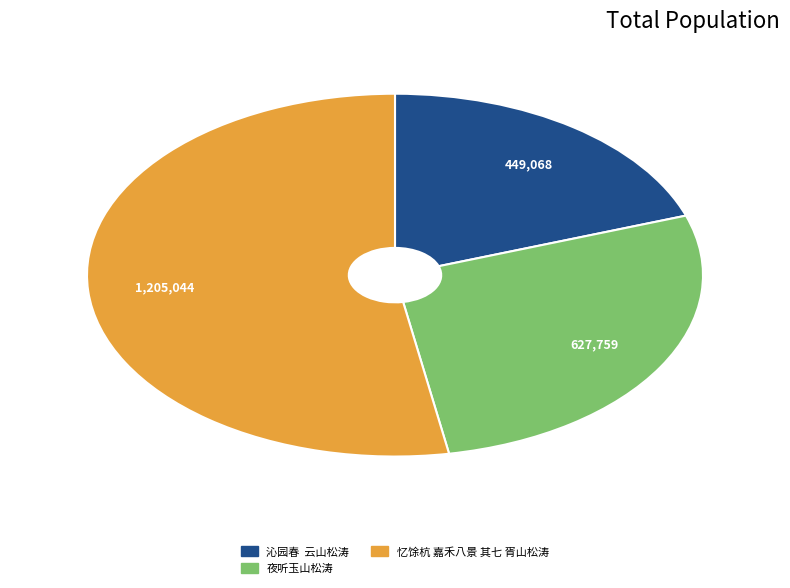

Is it true that 沁园春 云山松涛 is 6% of the pie?

False